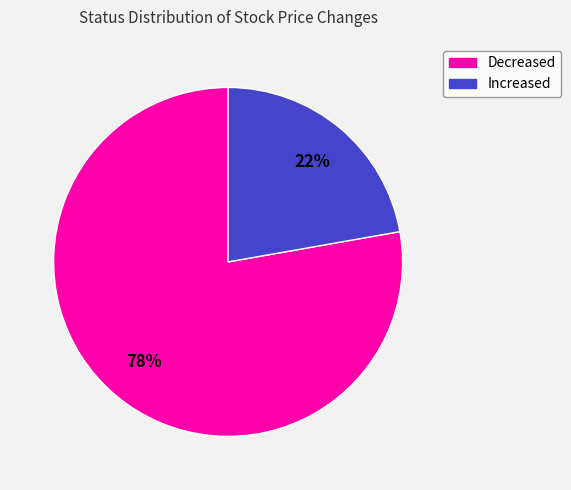

To the nearest percent, what is the difference between the Decreased and Increased slice percentages?

56%